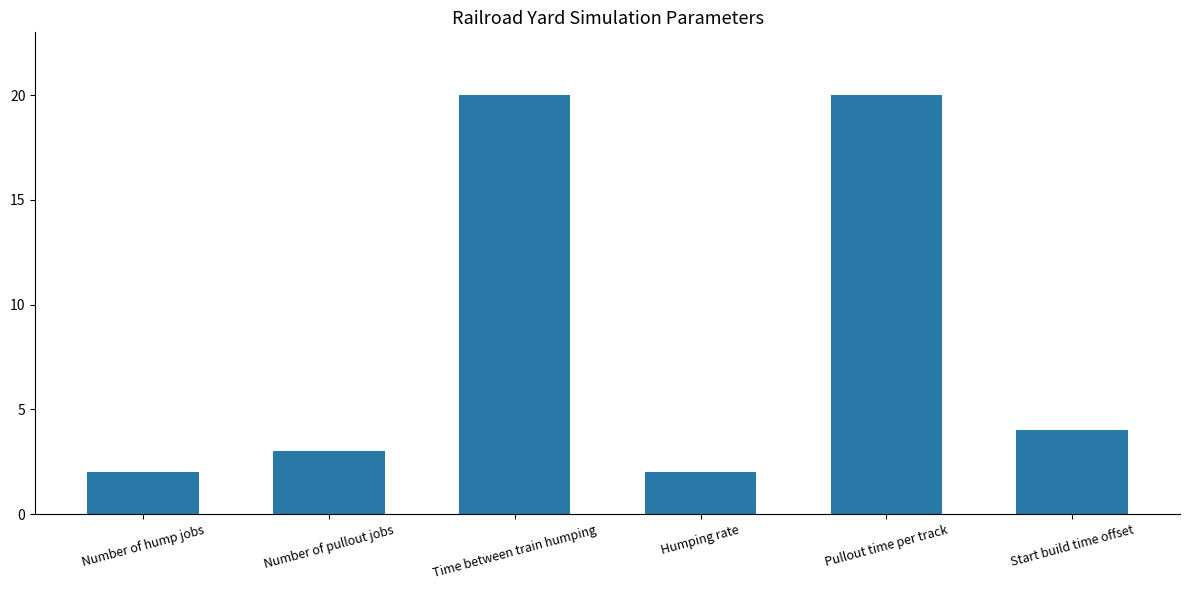

Between Number of pullout jobs and Humping rate, which is larger?

Number of pullout jobs